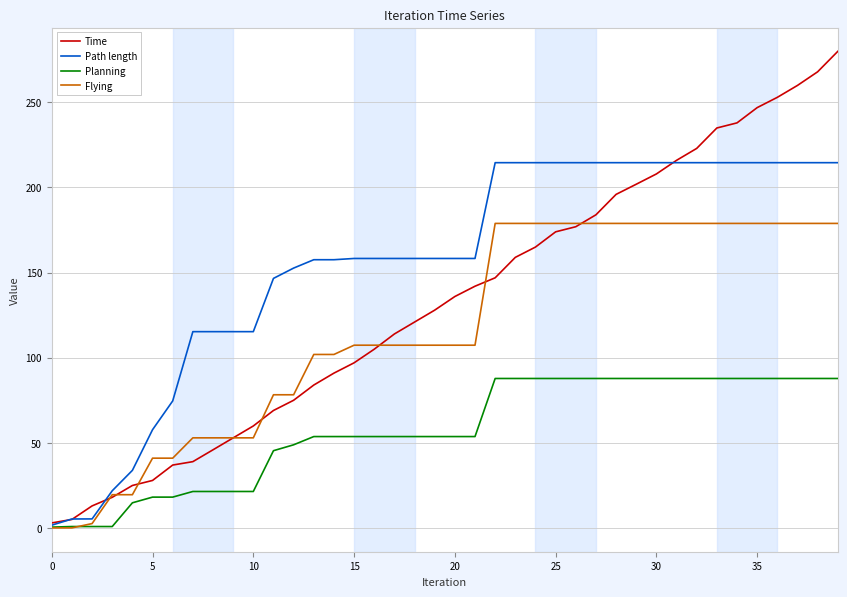

Which series has the largest total across all categories?

Path length